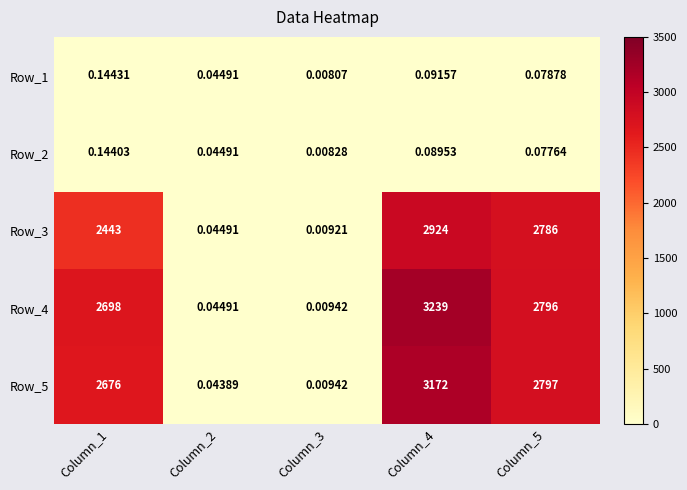

How many data points in Row_3 are less than 2443?

2